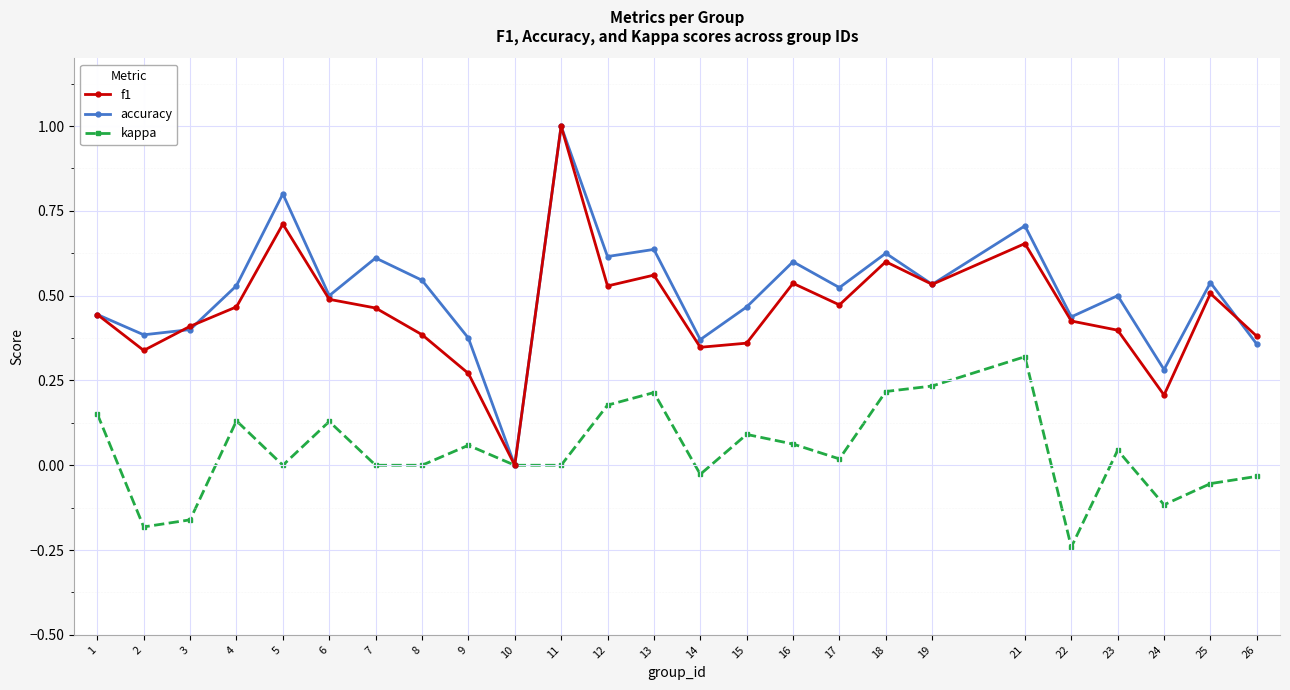

Which series changed the most between 10 and 21?

accuracy